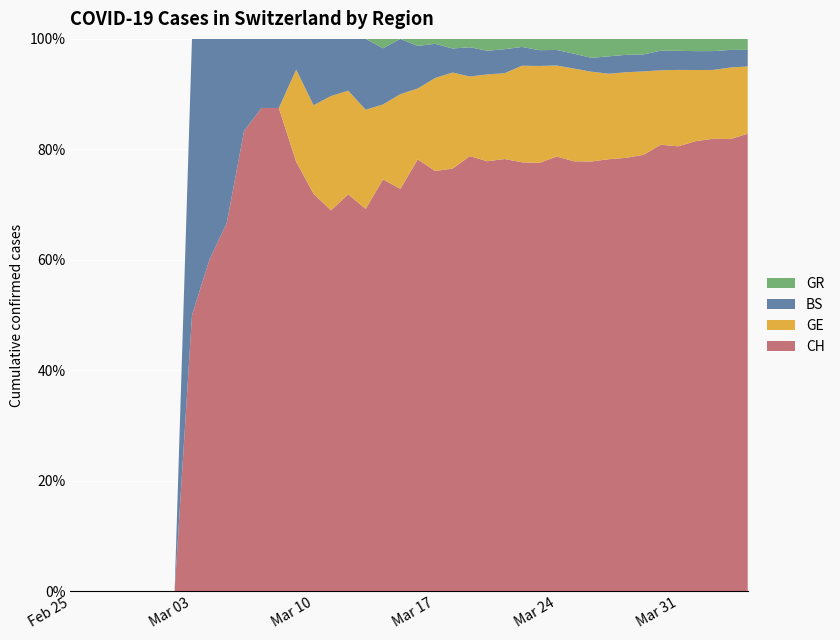

Reading left to right, extract all data points from this chart.

CH: 0=0	1=0	2=0	3=0	4=0	5=0	6=0	7=1	8=3	9=2	10=5	11=7	12=7	13=14	14=18	15=20	16=23	17=27	18=44	19=51	20=61	21=86	22=88	23=104	24=109	25=126	26=160	27=190	28=196	29=232	30=249	31=273	32=299	33=309	34=342	35=373	36=405	37=408	38=411	39=415
GE: 0=0	1=0	2=0	3=0	4=0	5=0	6=0	7=0	8=0	9=0	10=0	11=0	12=0	13=3	14=4	15=6	16=6	17=7	18=8	19=12	20=10	21=19	22=20	23=19	24=22	25=25	26=36	27=43	28=41	29=50	30=52	31=54	32=59	33=59	34=57	35=64	36=64	37=62	38=65	39=61
BS: 0=0	1=0	2=0	3=0	4=0	5=0	6=0	7=1	8=2	9=1	10=1	11=1	12=1	13=1	14=3	15=3	16=3	17=5	18=6	19=7	20=6	21=7	22=5	23=7	24=6	25=7	26=7	27=7	28=7	29=8	30=8	31=11	32=12	33=12	34=15	35=16	36=17	37=17	38=16	39=15
GR: 0=0	1=0	2=0	3=0	4=0	5=0	6=0	7=0	8=0	9=0	10=0	11=0	12=0	13=0	14=0	15=0	16=0	17=0	18=1	19=0	20=1	21=1	22=2	23=2	24=3	25=3	26=3	27=5	28=5	29=8	30=11	31=11	32=11	33=11	34=9	35=10	36=11	37=11	38=10	39=10